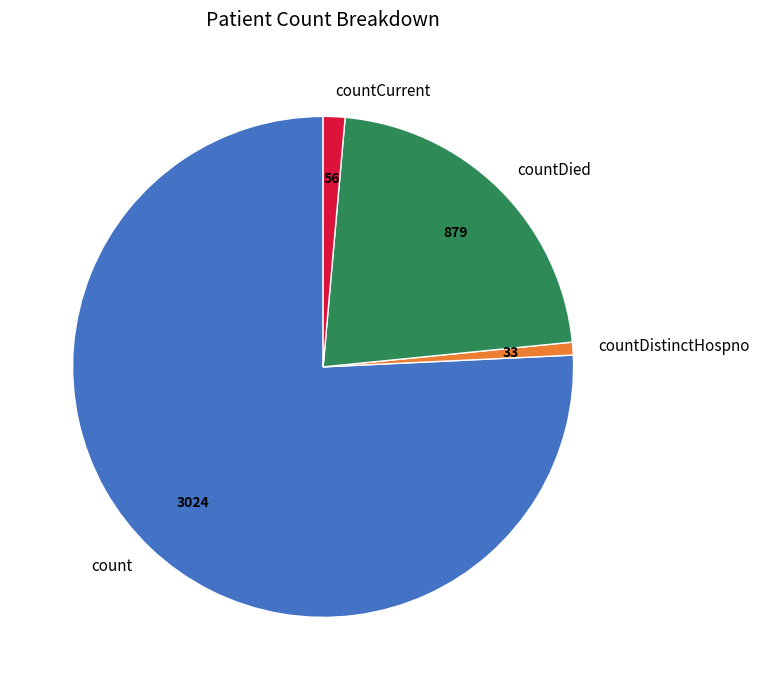

Does any single category account for the majority?

Yes